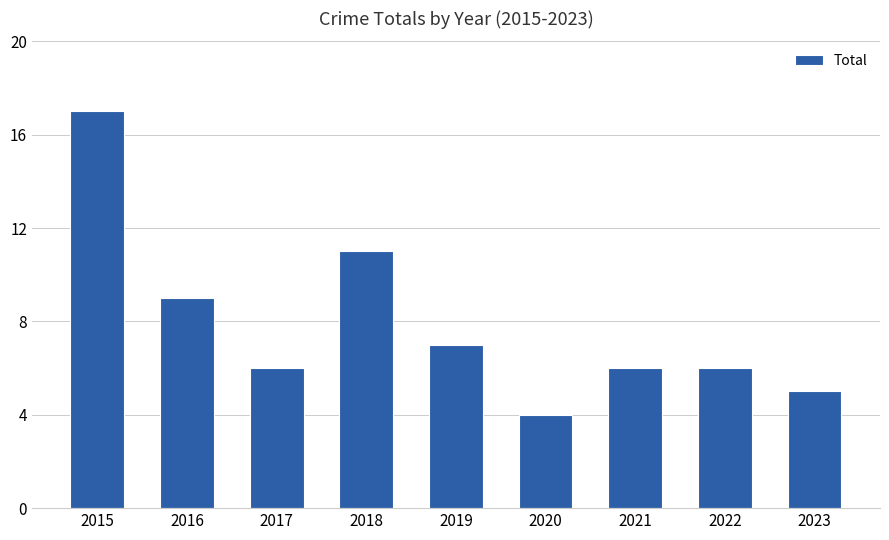

The value at 2015 is 17. True or false?

True